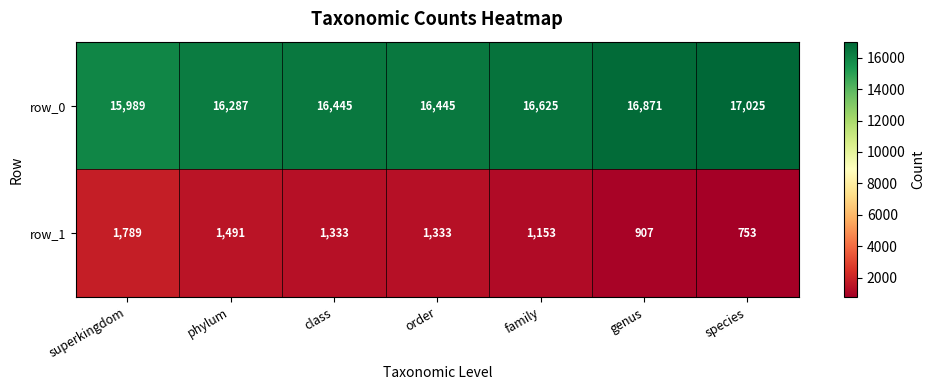

At genus, list the series in order from largest to smallest.

row_0, row_1